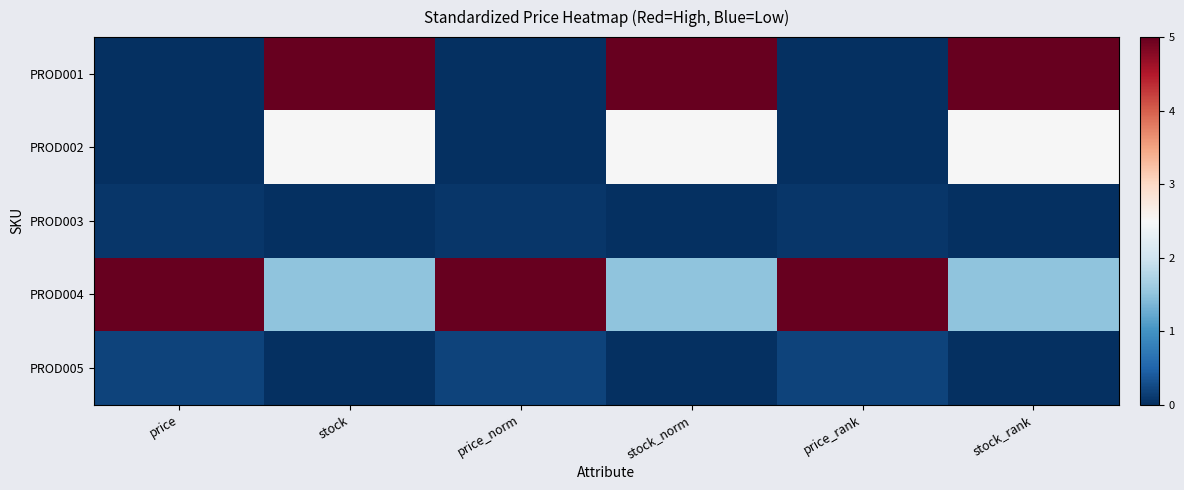

At which category is the sum across all series the highest?

stock